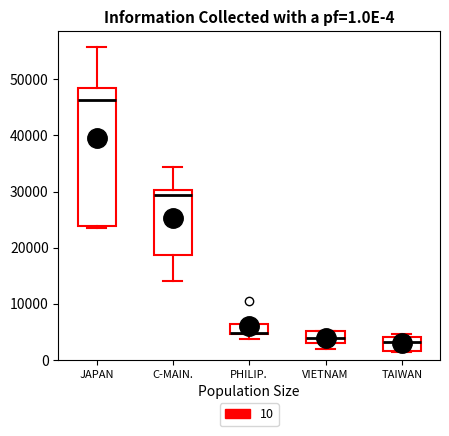

Which box is the tallest, from its lower edge to its upper edge?

JAPAN